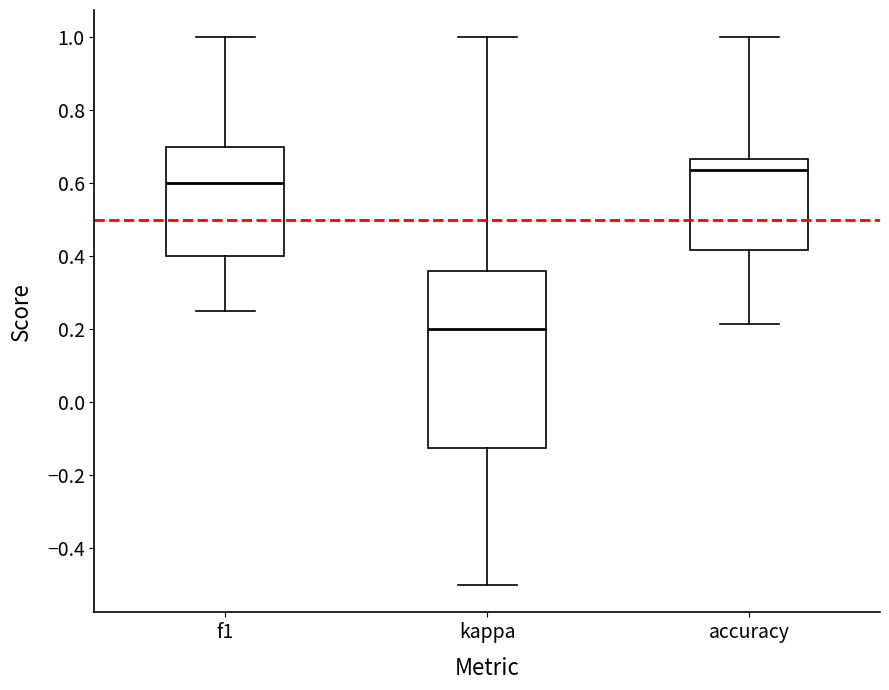

Reading left to right, read every box against the y-axis: the position of its median line, the range the box covers, and the ends of its whiskers. The values are not printed on the chart, so give them approximately, as read against the axis.

f1: median 0.60, box 0.40 to 0.70, whiskers 0.26 to 1.00
kappa: median 0.20, box -0.12 to 0.36, whiskers -0.50 to 1.00
accuracy: median 0.64, box 0.42 to 0.66, whiskers 0.22 to 1.00